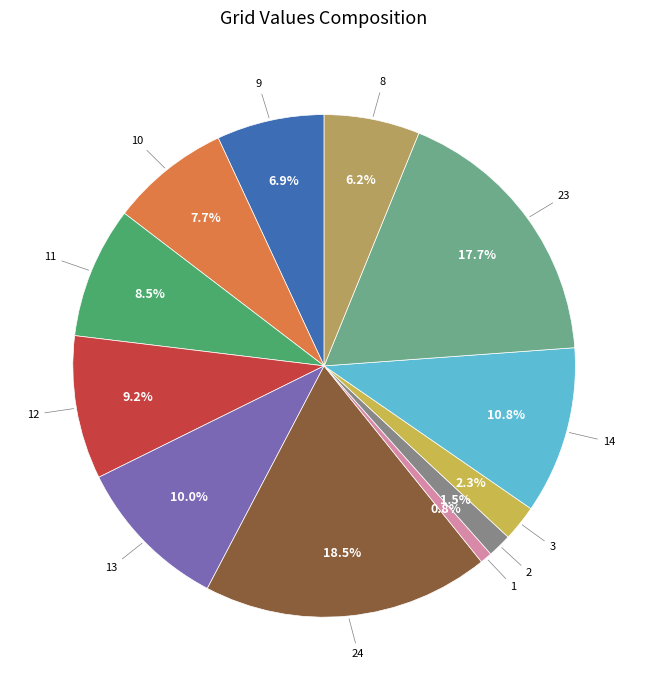

Does any single category account for the majority?

No